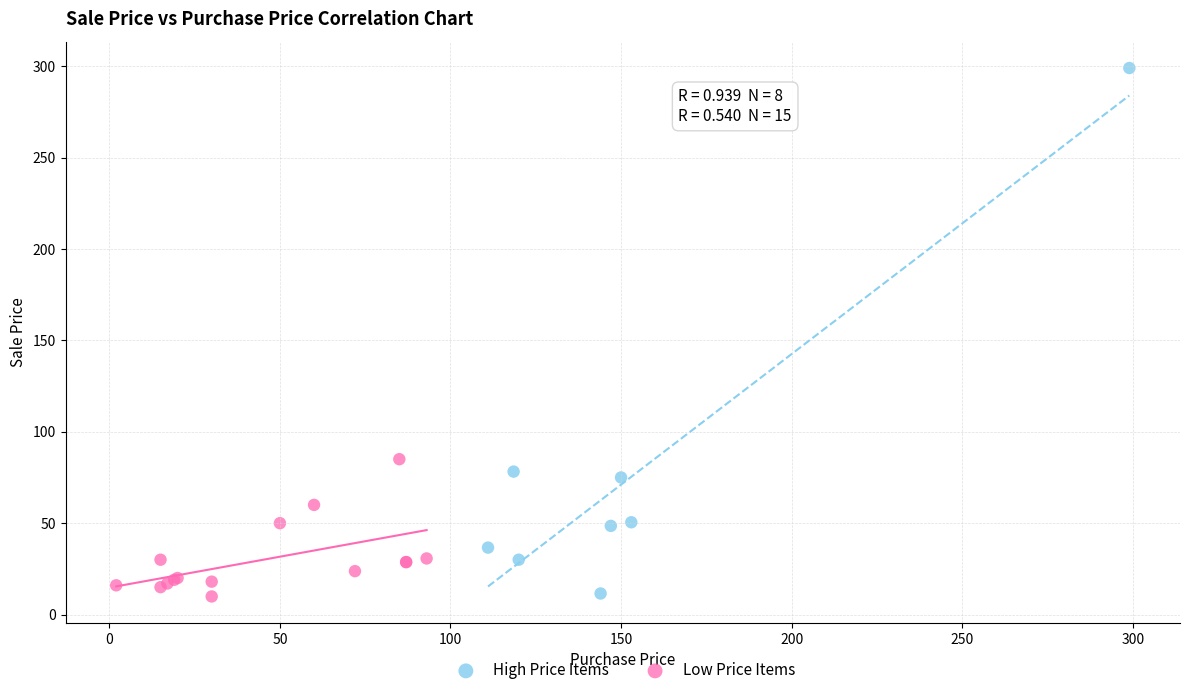

Which series has the largest Y range (max minus min)?

High Price Items